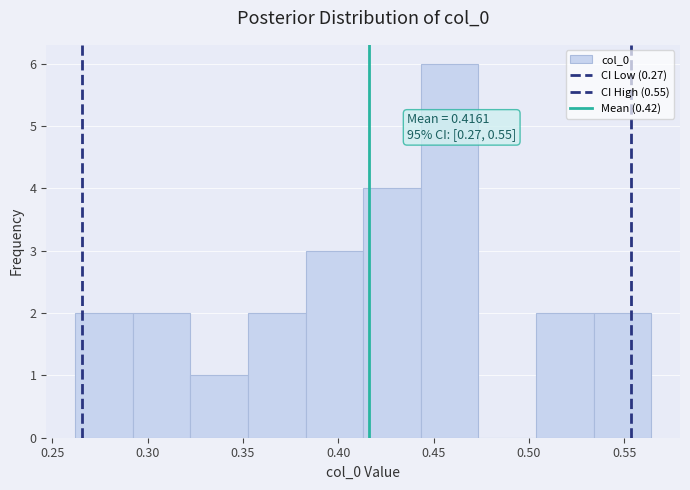

Which range on the x-axis has the tallest bar?

0.445 to 0.475